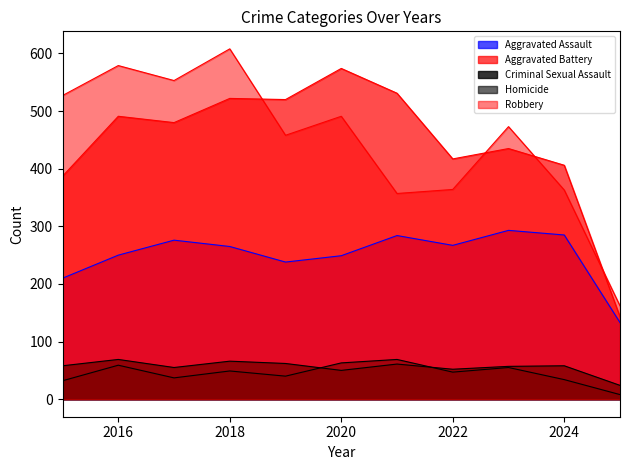

True or false: Robbery and Homicide cross at least once.

False